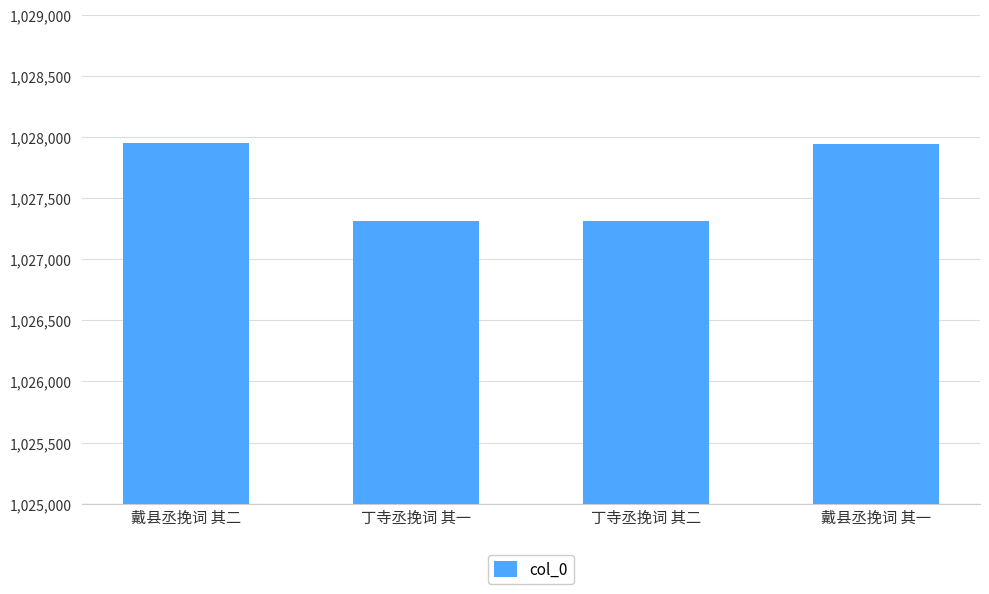

What is the sum of the values at 戴县丞挽词 其一 and 丁寺丞挽词 其二?

2055260